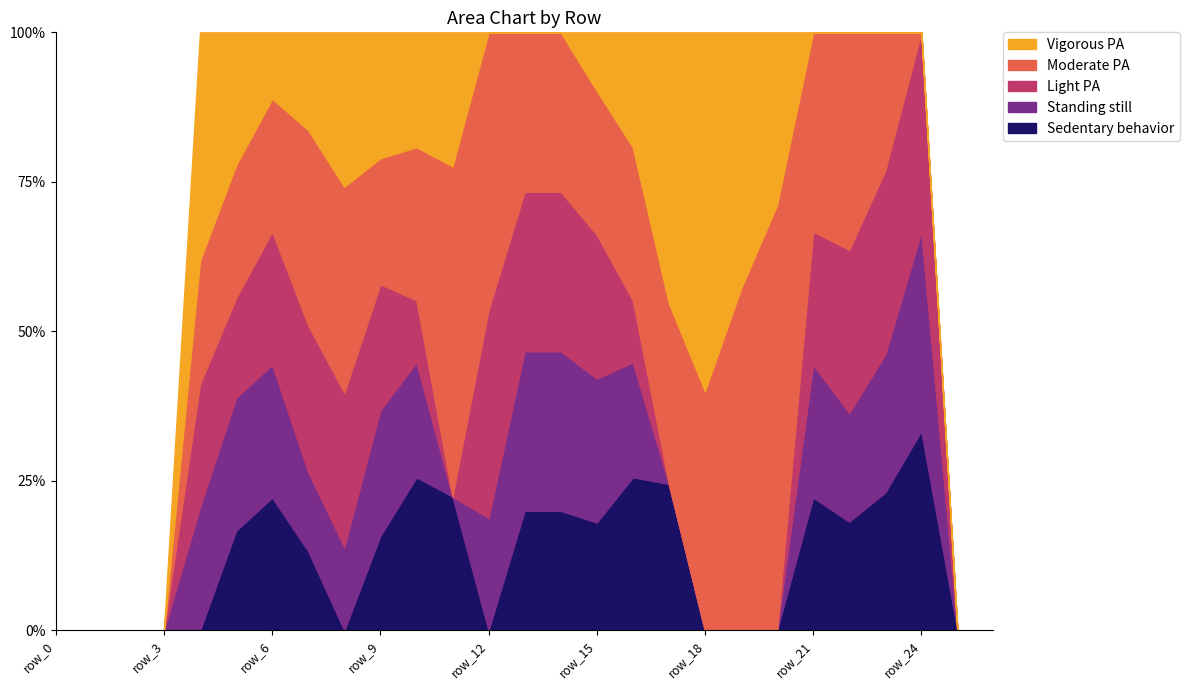

Does the chart have visible grid lines?

No